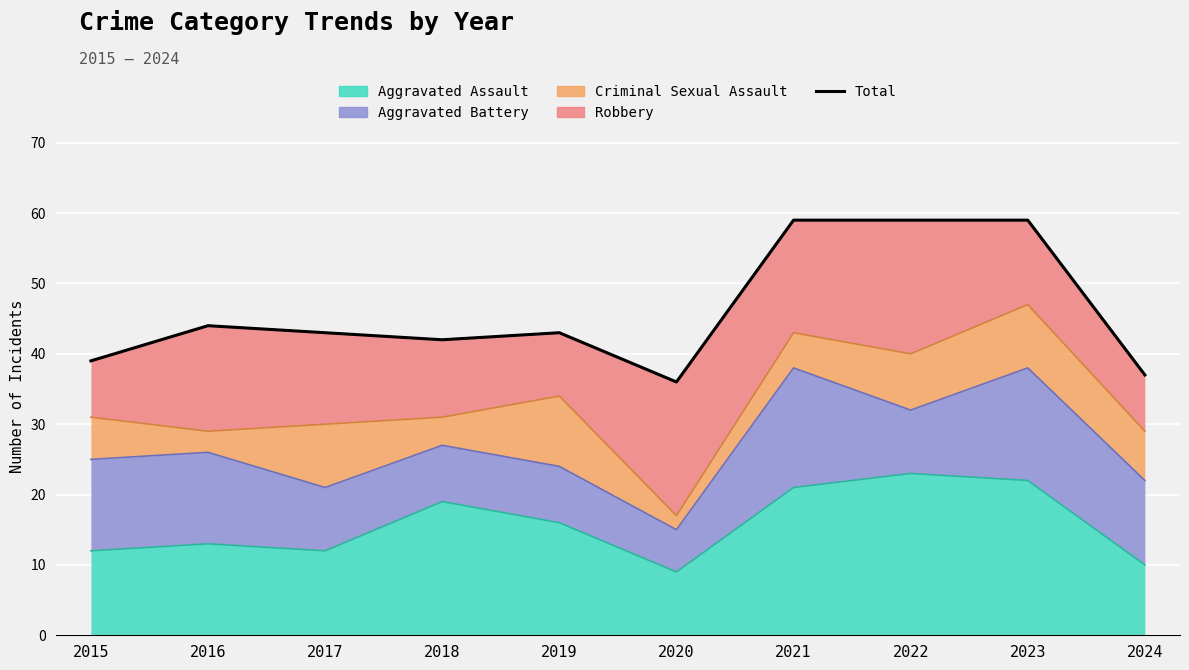

What is the value of the 10th point from the left?

37